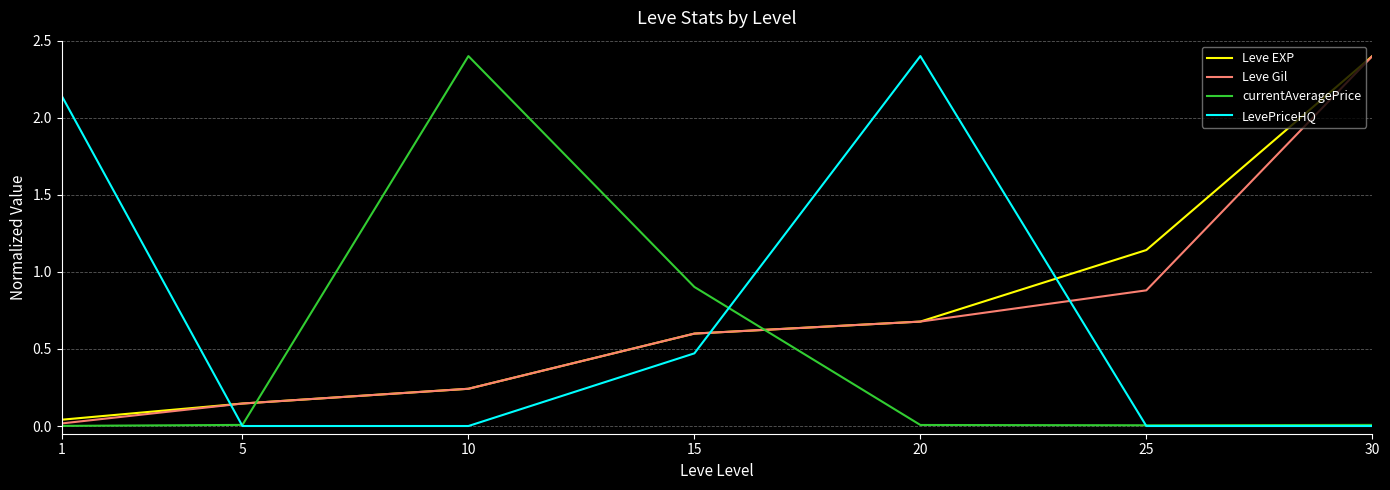

What is the average value of the Leve Gil series?

0.7